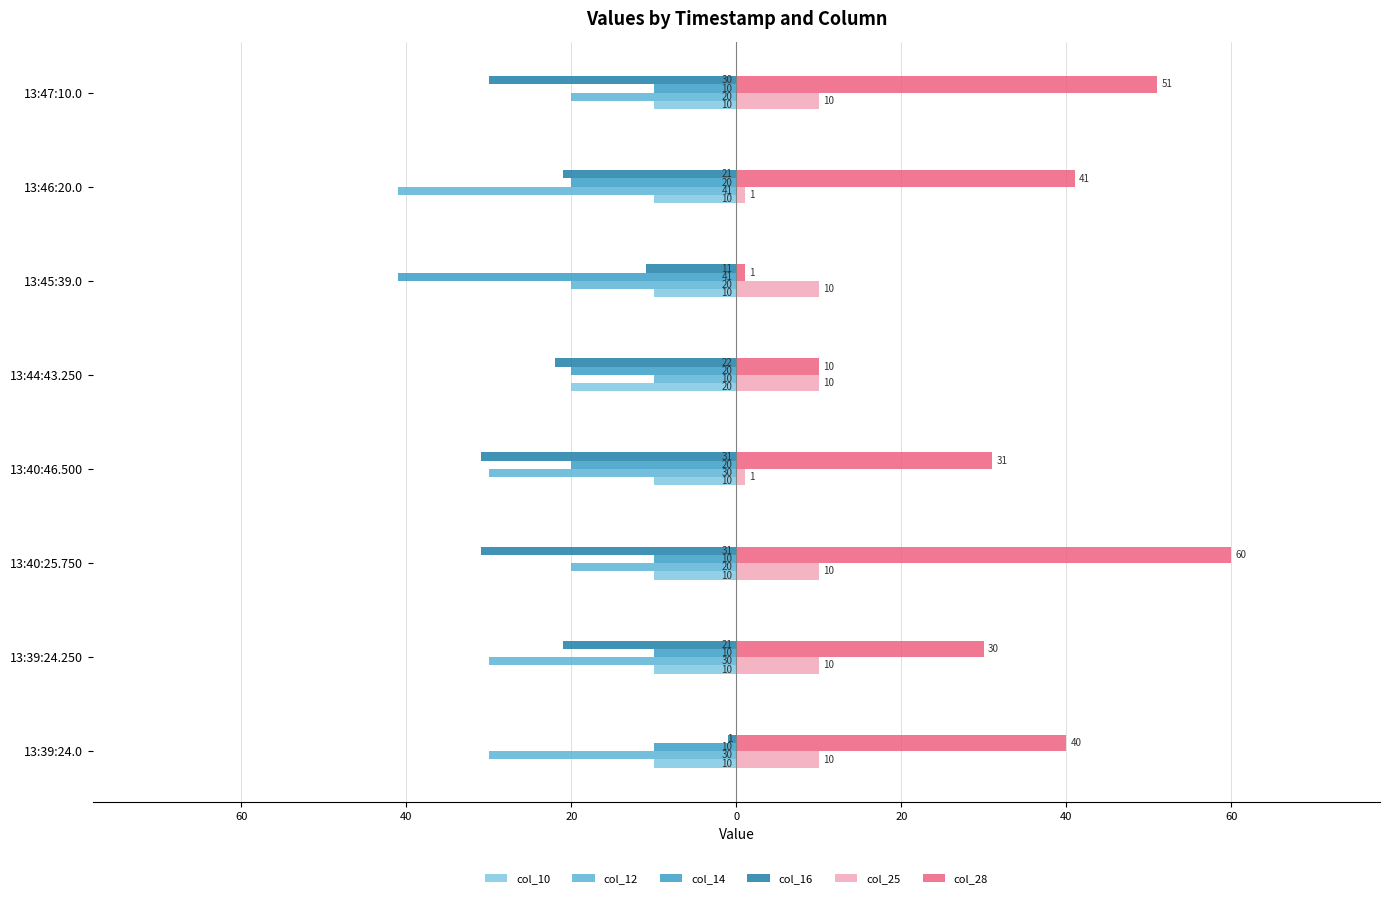

What are all the series names shown in the legend?

col_10, col_12, col_14, col_16, col_25, col_28